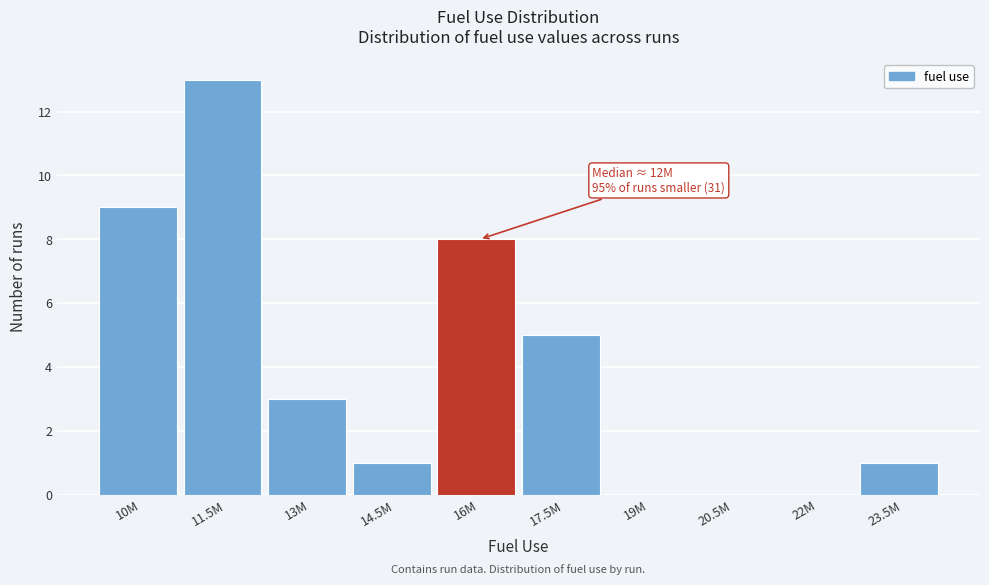

Reading left to right, list all the values displayed in this chart.

10M=9	11.5M=13	13M=3	14.5M=1	16M=8	17.5M=5	19M=0	20.5M=0	22M=0	23.5M=1